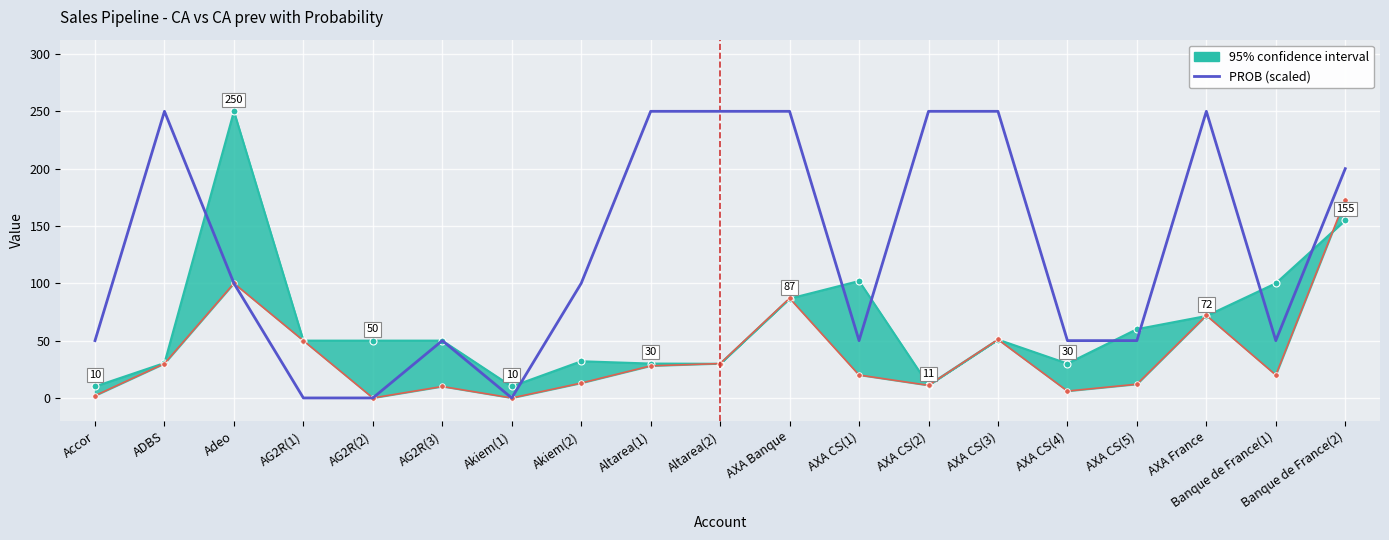

Is it true that the value at Accor is 50?

True